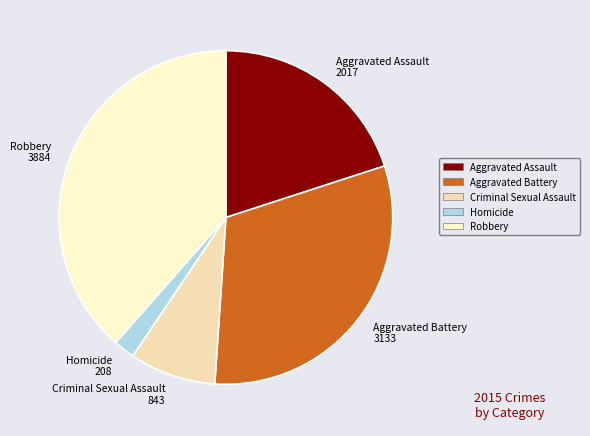

How many slices are in this pie chart?

5